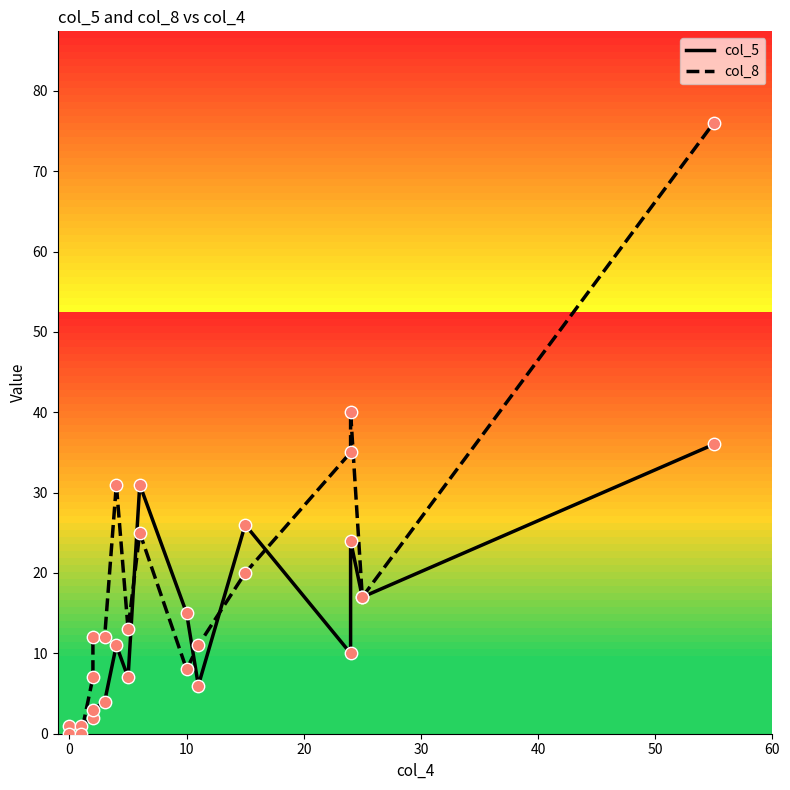

Is the value of col_8 at −10 greater than the value of col_5 at 0?

No